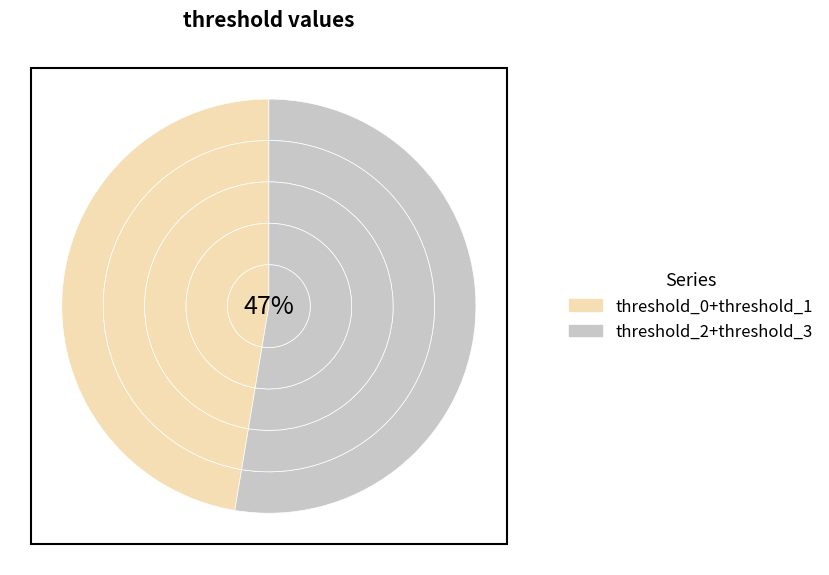

Is min_size_2 the majority of the pie?

No